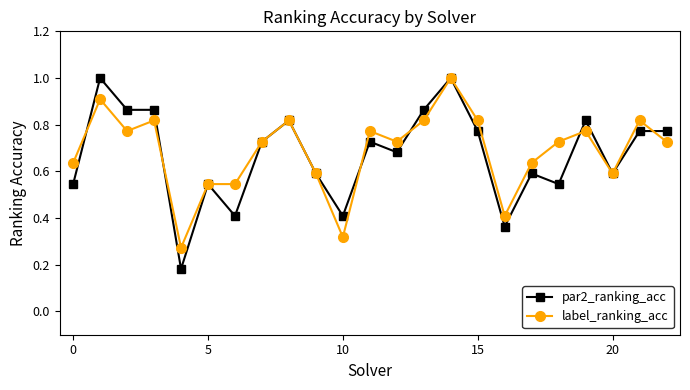

At how many categories does at least one series exceed 0?

23